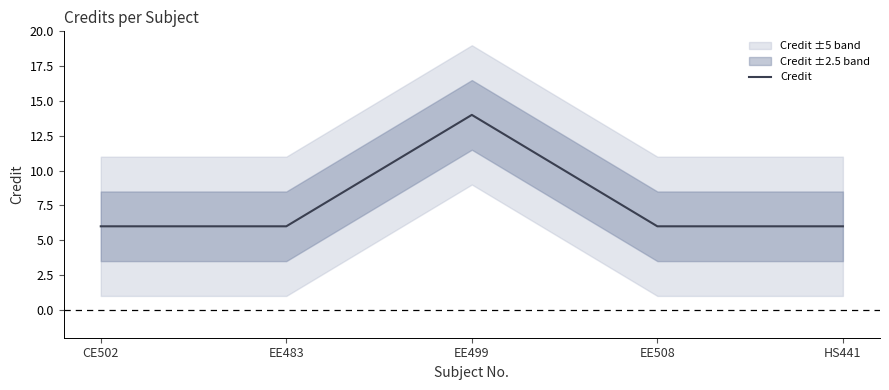

What is the average value?

8